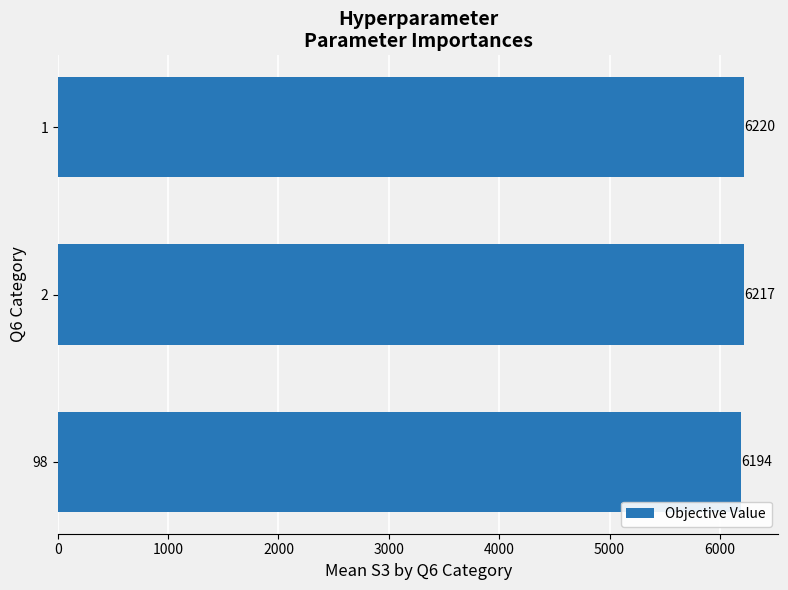

The value at 2 is 3843.8. True or false?

False